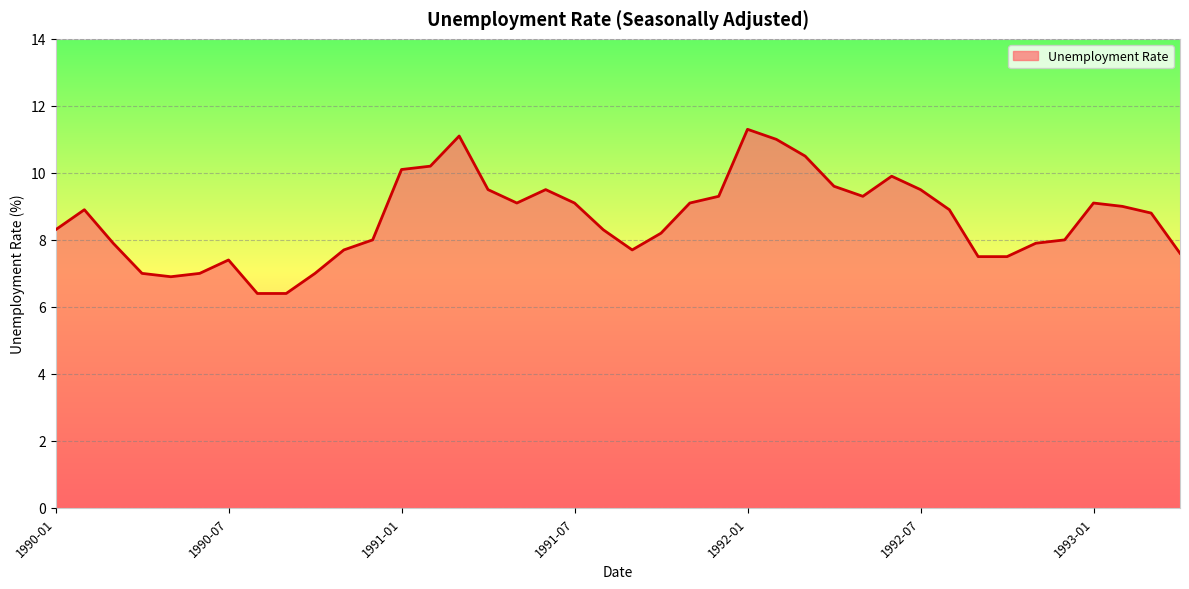

How many distinct data groups are displayed?

1